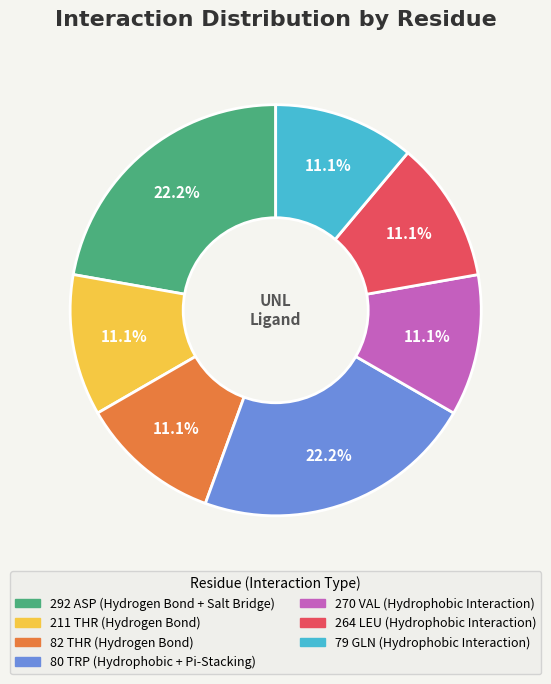

Is 292 ASP the majority of the pie?

No